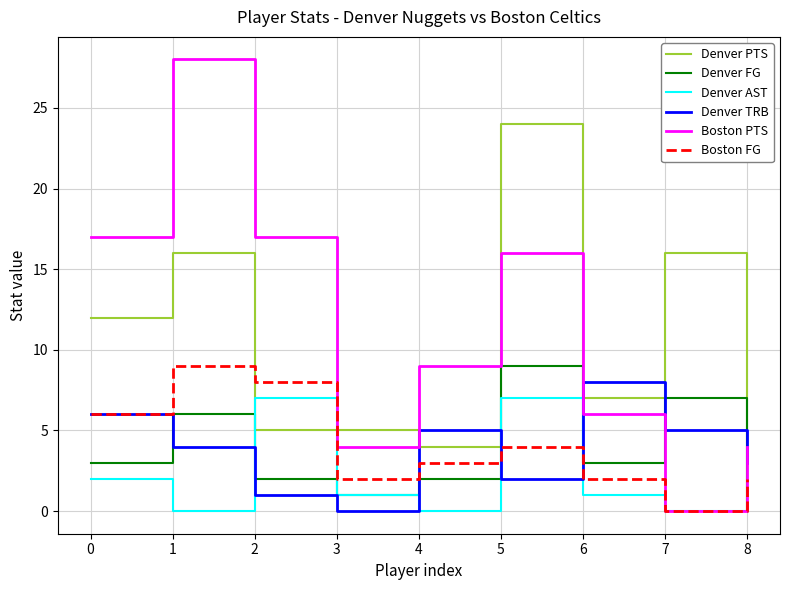

What value does the Denver PTS series have at 2?

5